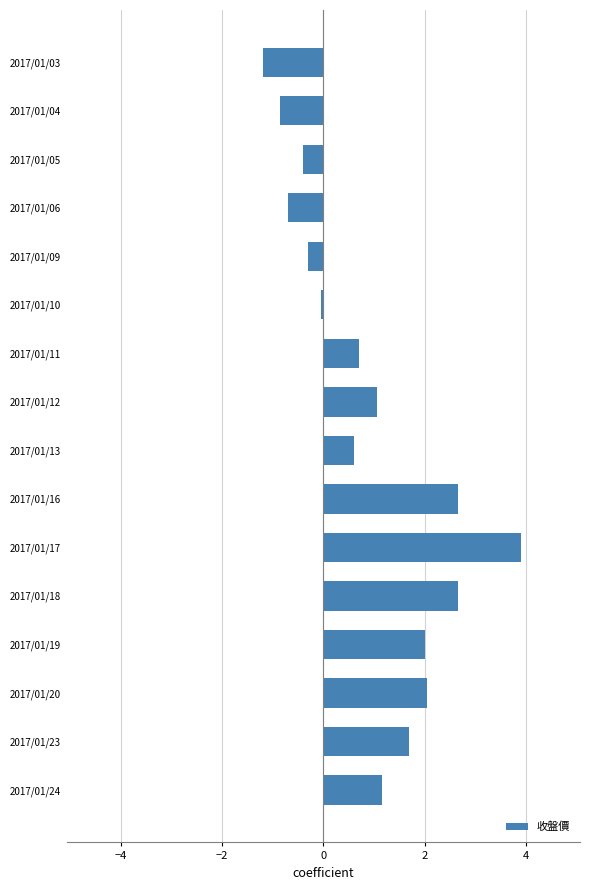

How many values are below 1?

8